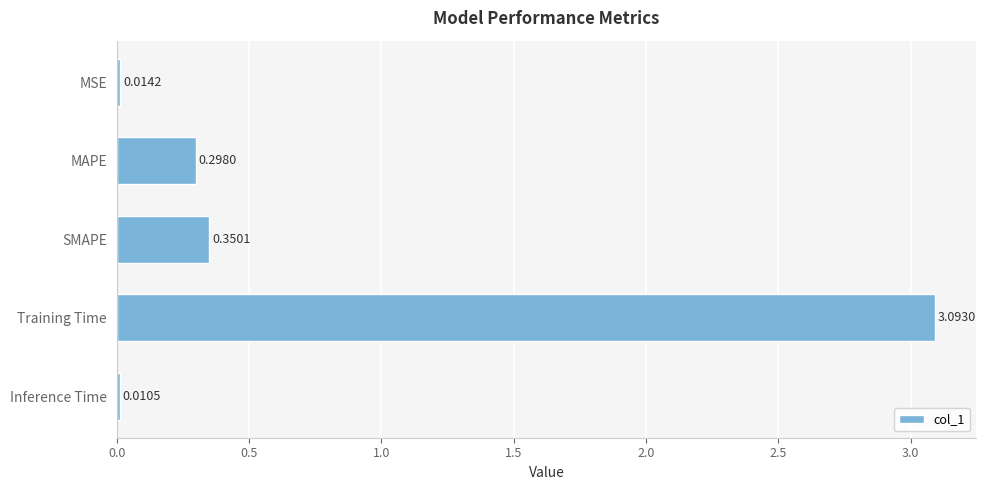

At which label is the value closest to 1?

SMAPE